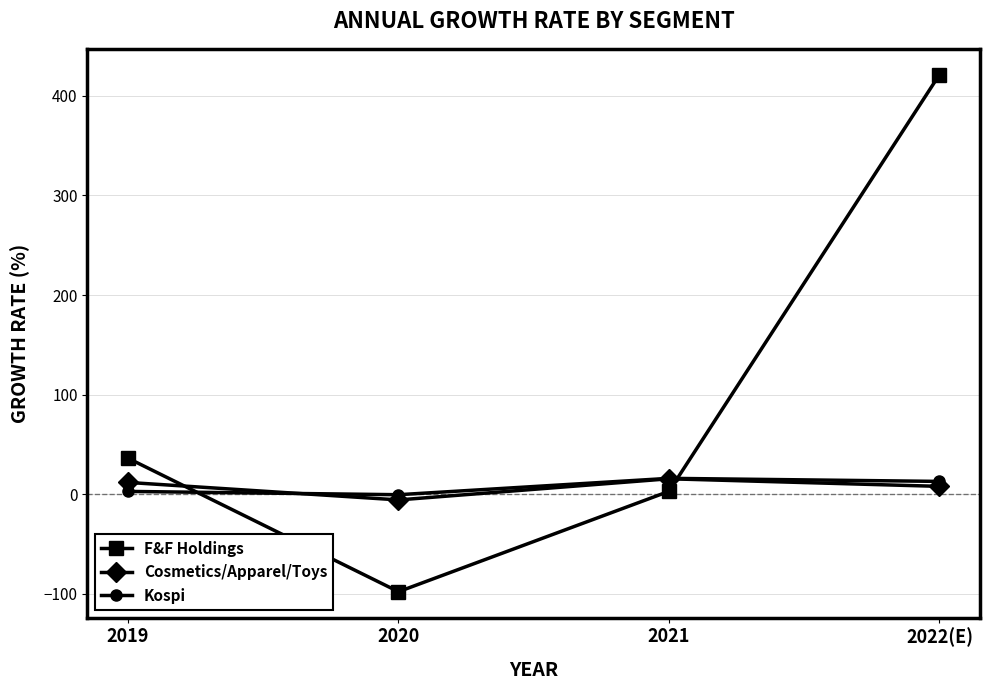

How many values in the Cosmetics/Apparel/Toys series exceed 11?

2